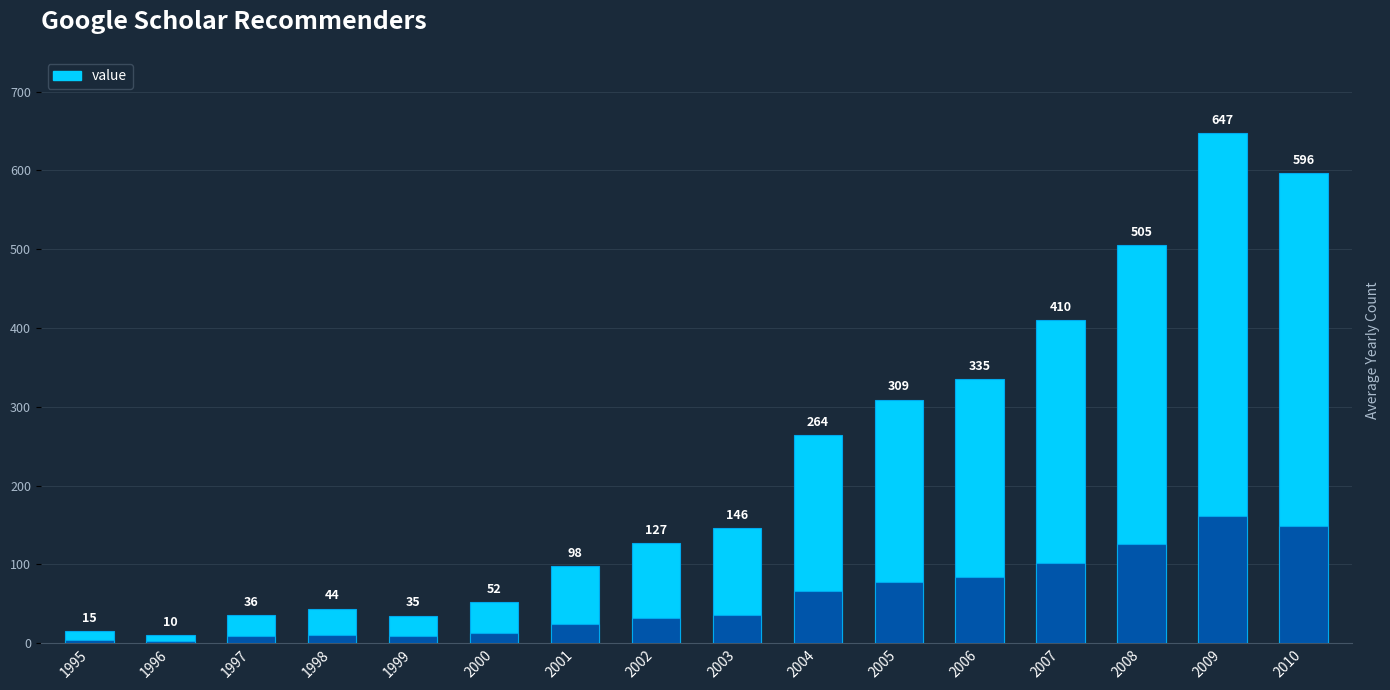

Reading left to right, what are all the values shown in this chart?

15	10	36	44	35	52	98	127	146	264	309	335	410	505	647	596